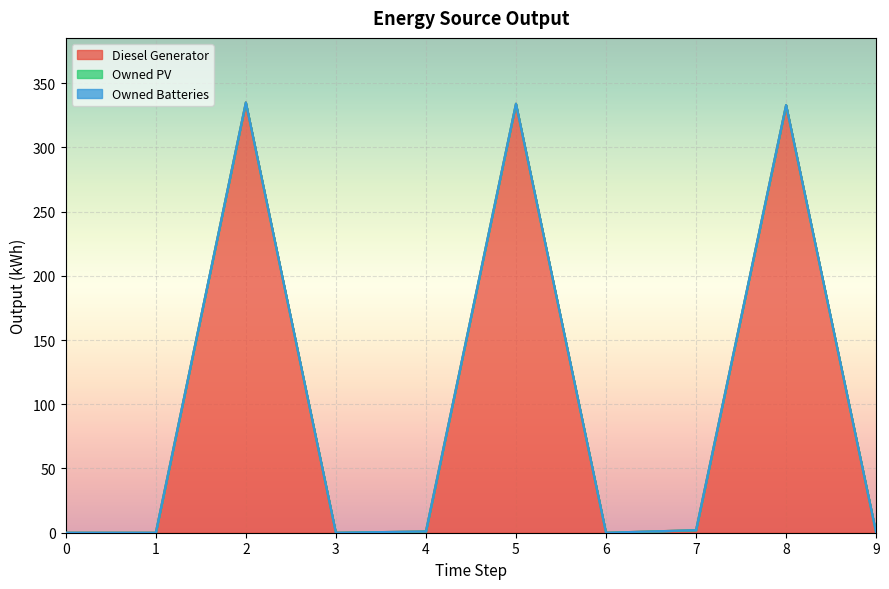

True or false: Owned Batteries and Diesel Generator intersect in this chart.

False